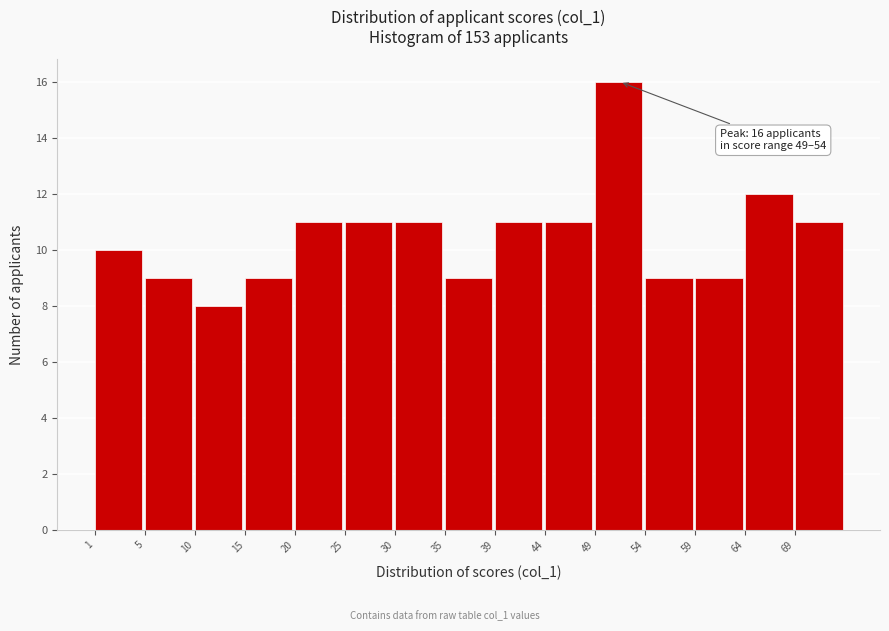

Reading right to left, what are all the values shown in this chart?

69=11	64=12	59=9	54=9	49=16	44=11	39=11	35=9	30=11	25=11	20=11	15=9	10=8	5=9	1=10